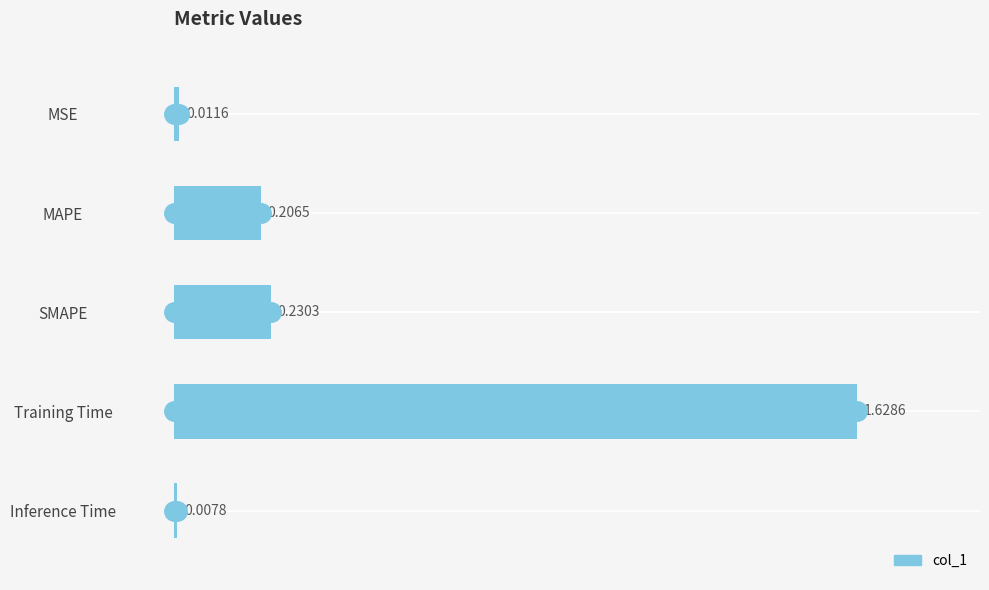

What is the change in value from MSE to Training Time?

+1.6